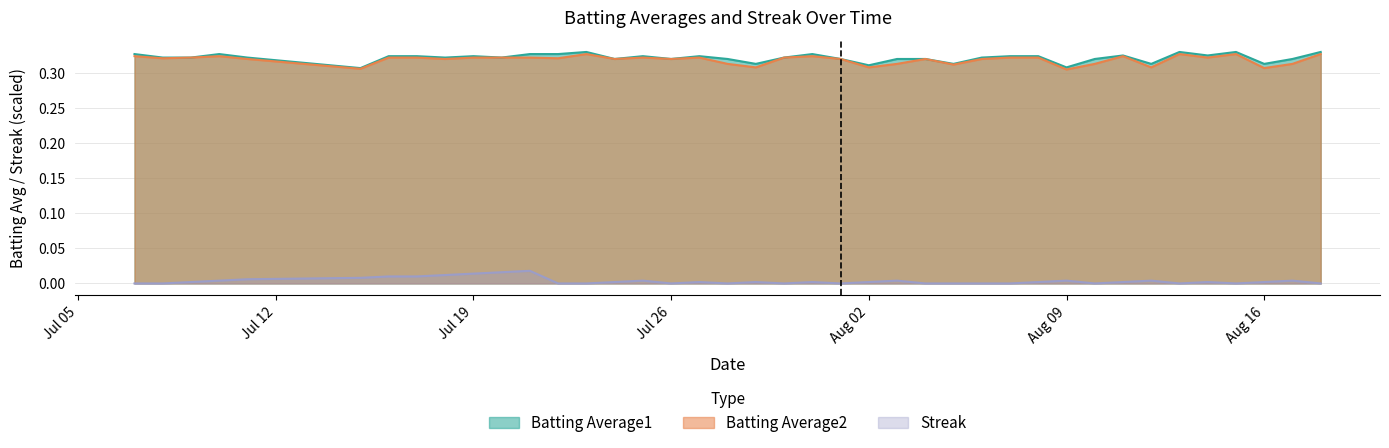

What is the sum of all Batting Average1 values?

12.9